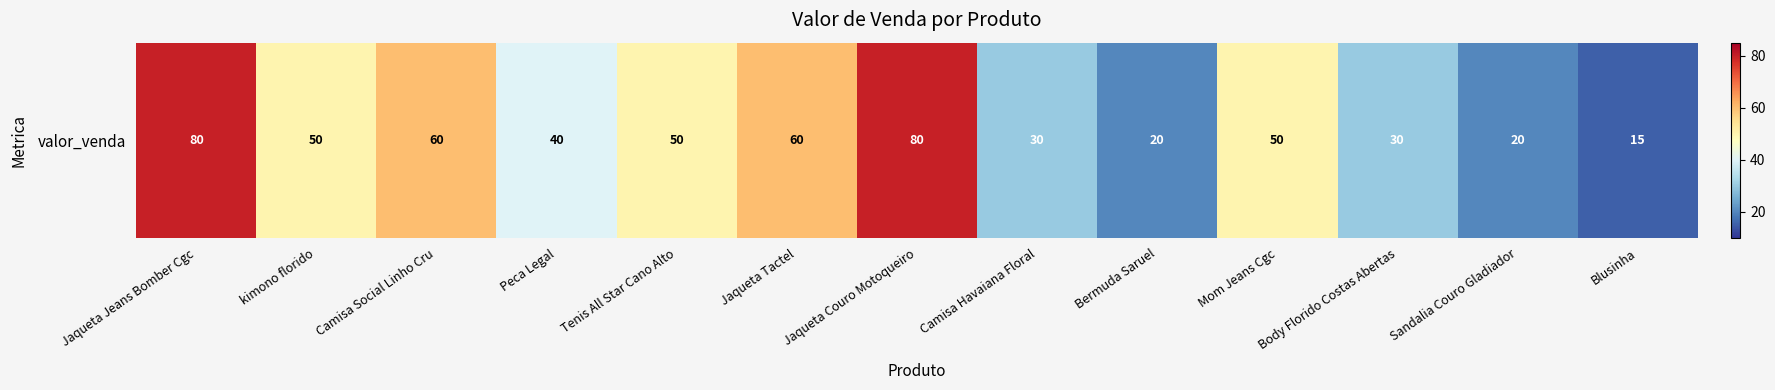

What is the smallest value displayed?

15